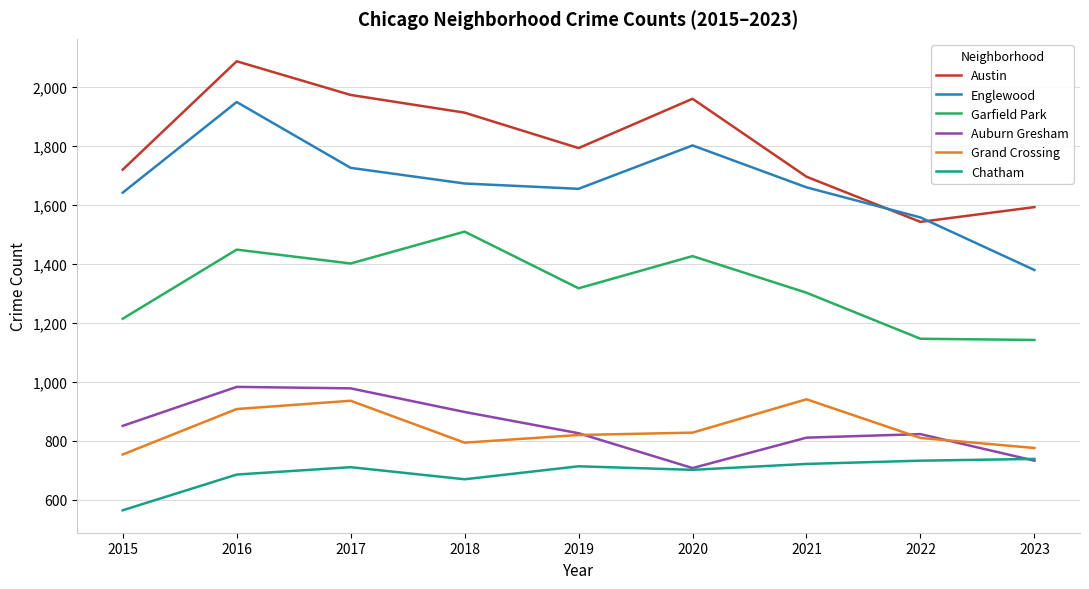

What is the total value across all series at 2016?

8059